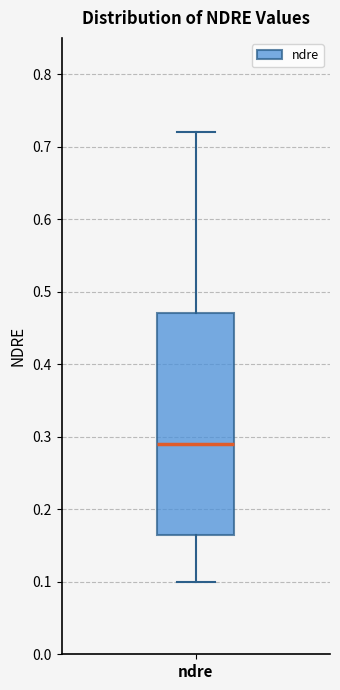

Read this box plot against the y-axis: the position of the median line, the range covered by the box, and the ends of both whiskers. The values are not printed on the chart, so give them approximately, as read against the axis.

median 0.29, box 0.17 to 0.47, whiskers 0.10 to 0.72